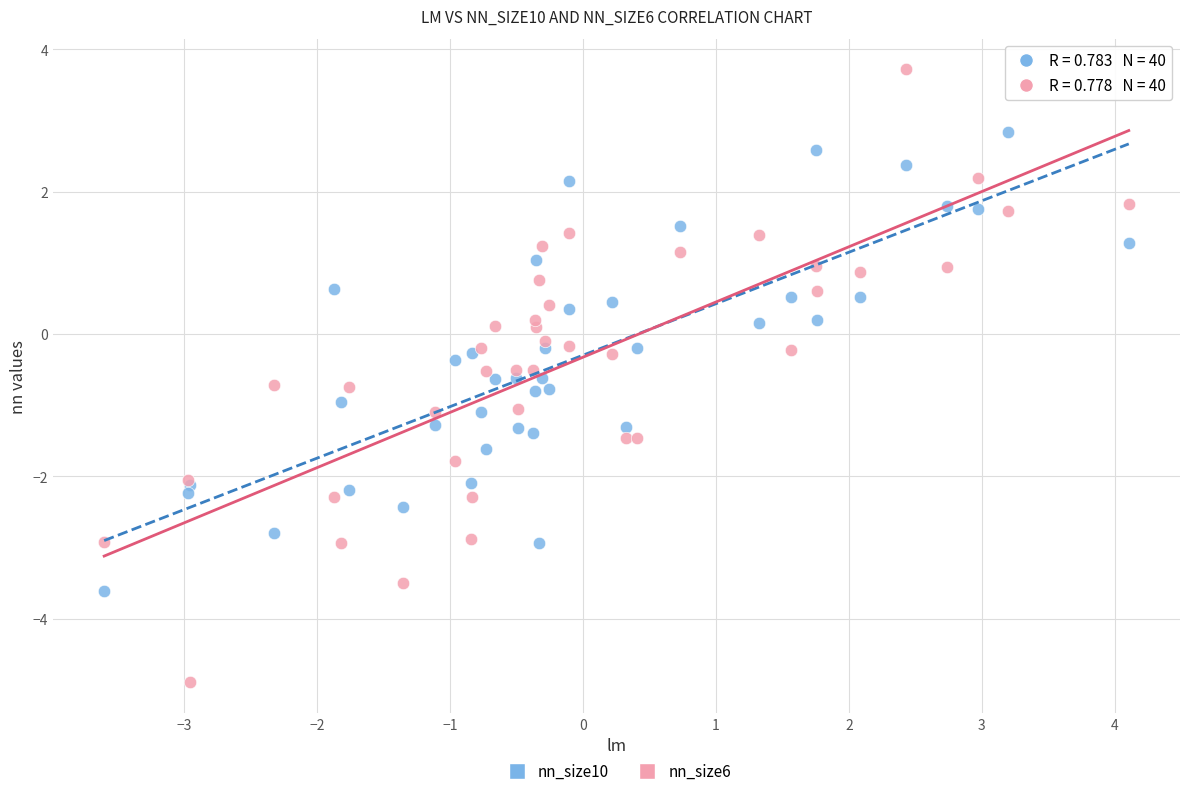

Which series reaches the maximum Y coordinate?

nn_size6